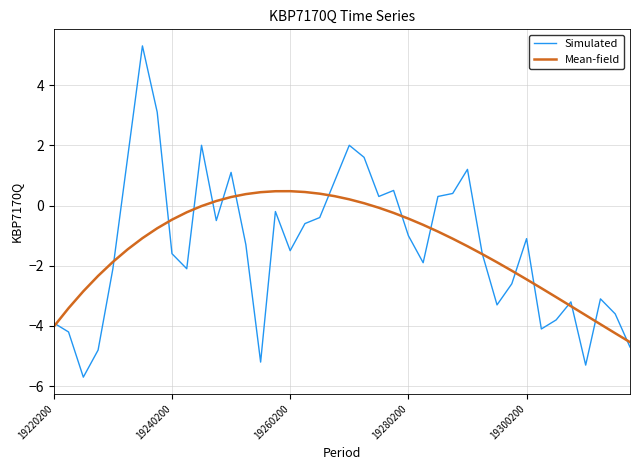

Which series has the largest range (max minus min)?

Simulated